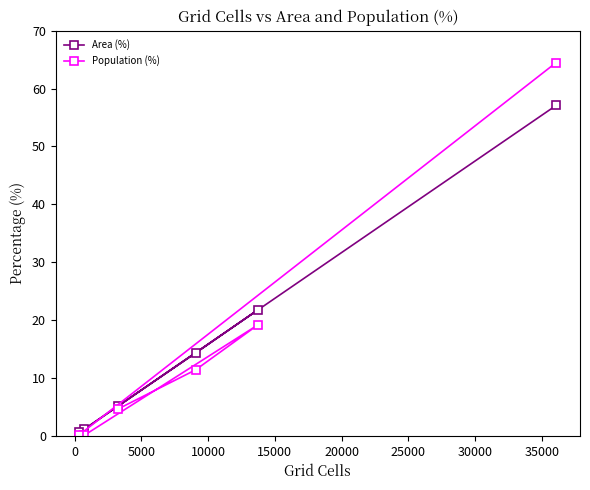

What is the value of the Area (%) point at the 5th from the left?

21.8